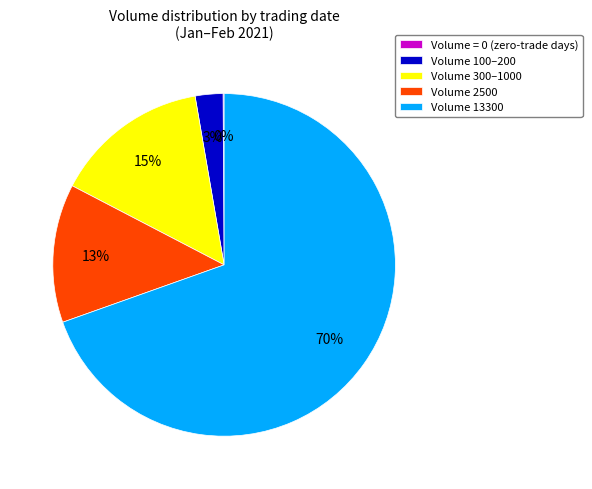

Combined, do Volume 100–200 and Volume 2500 account for over 50%?

No